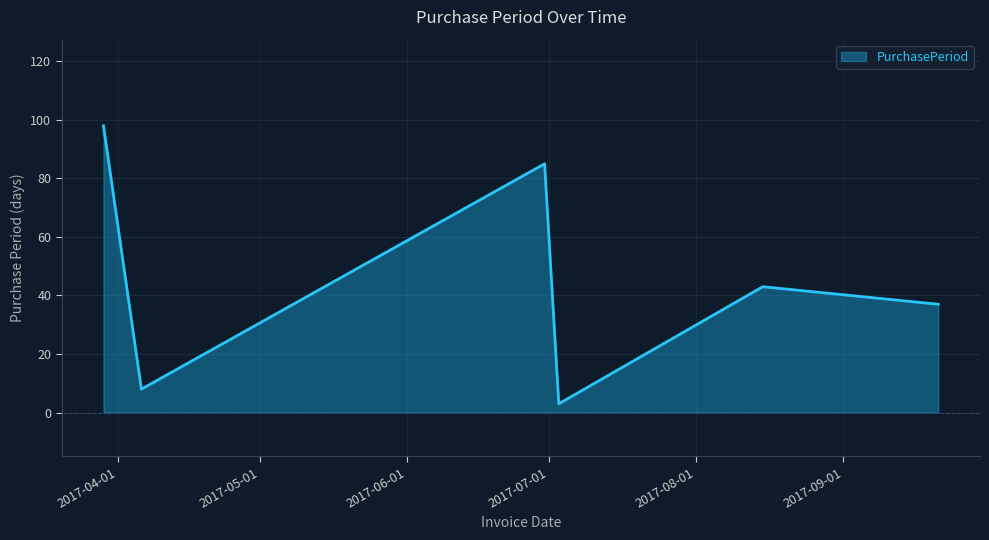

How many interior local peaks (higher than both neighbors) does the data have?

2